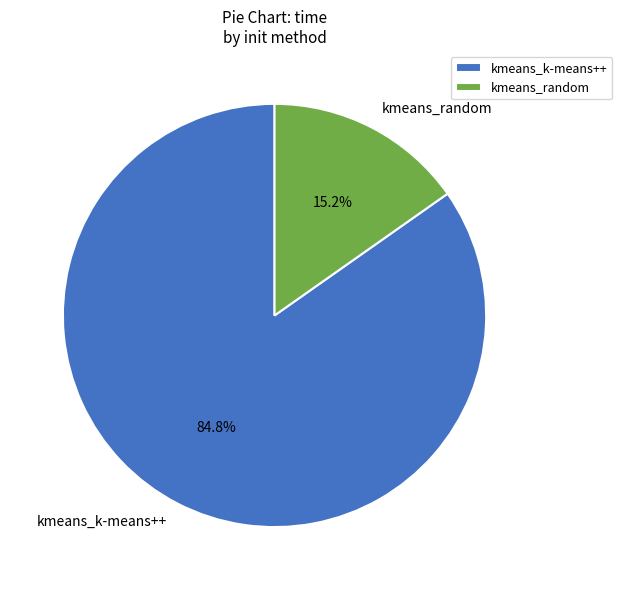

Approximately how many times larger is the value at kmeans_random compared to kmeans_k-means++?

0.2